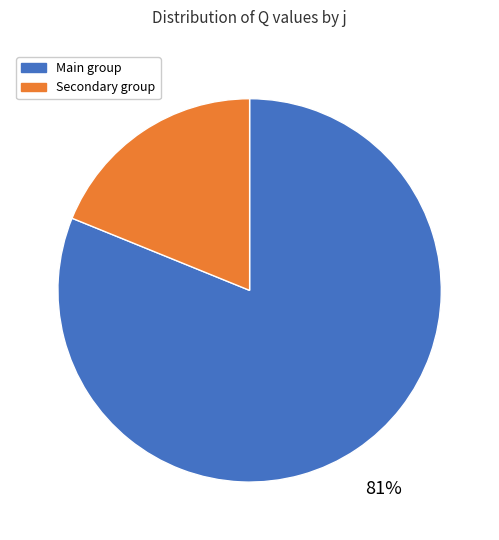

Rank the categories by value from highest to lowest.

Main group, Secondary group